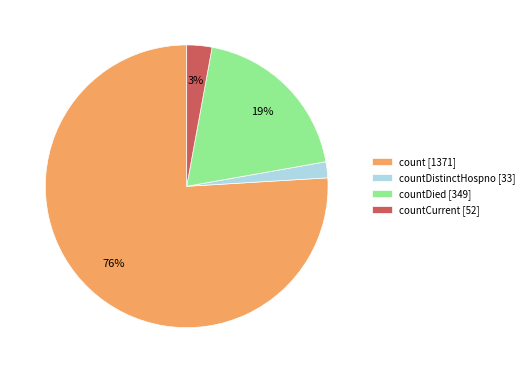

Which category has the biggest portion of the pie?

count [1371]